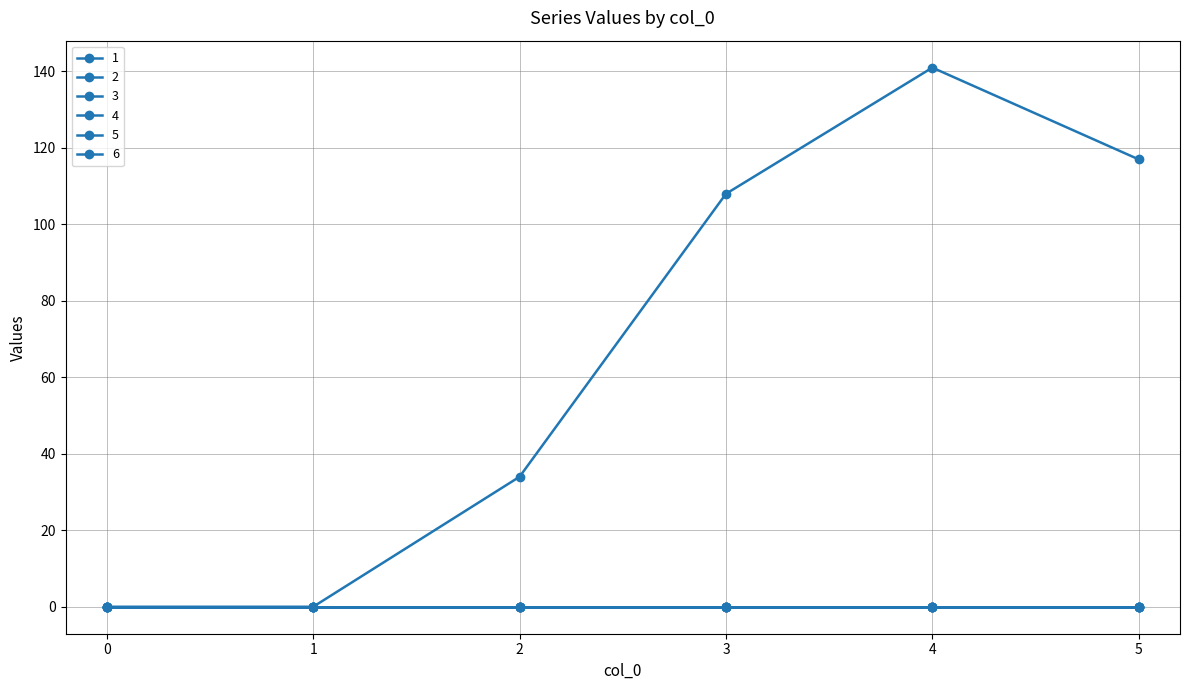

Reading right to left, what are all the values shown in this chart?

1: 5=117	4=141	3=108	2=34	1=0	0=0
2: 5=0	4=0	3=0	2=0	1=0	0=0
3: 5=0	4=0	3=0	2=0	1=0	0=0
4: 5=0	4=0	3=0	2=0	1=0	0=0
5: 5=0	4=0	3=0	2=0	1=0	0=0
6: 5=0	4=0	3=0	2=0	1=0	0=0